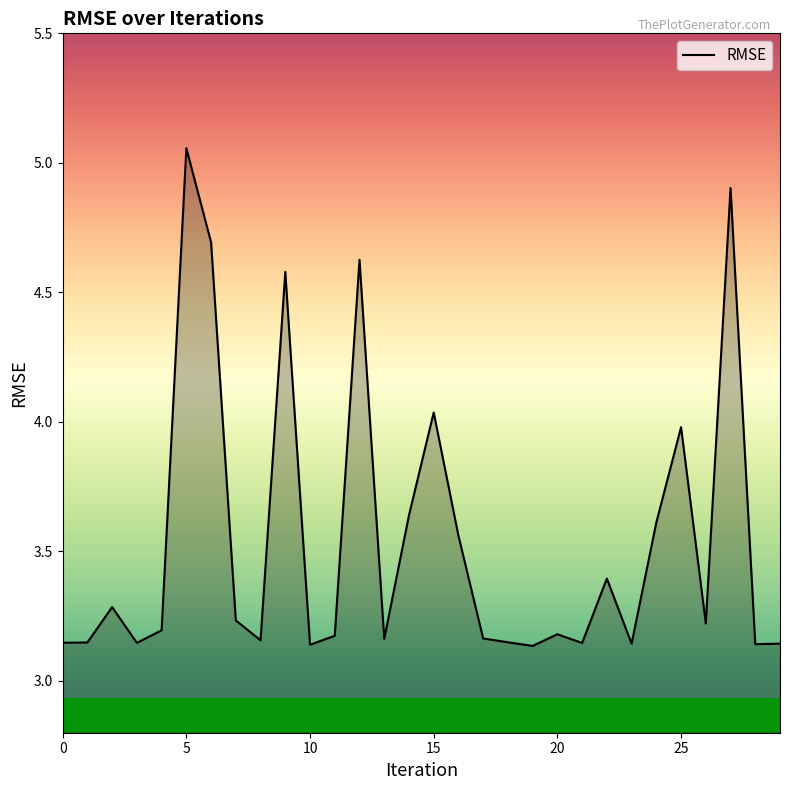

What is the difference between the maximum and minimum values?

1.9